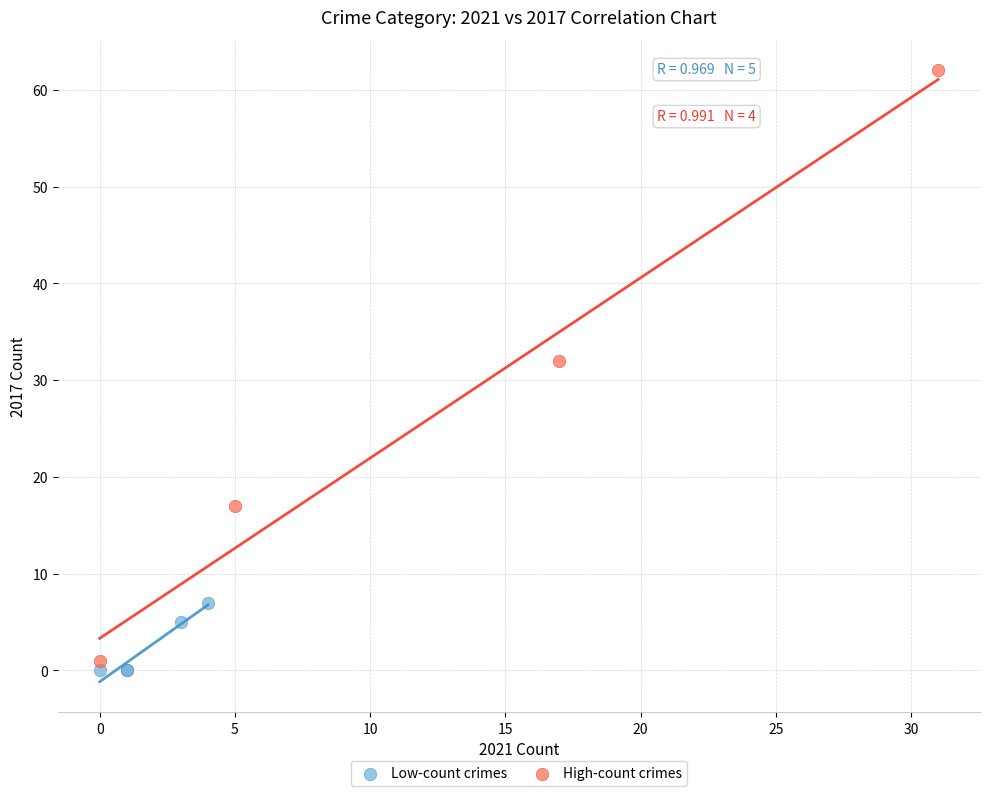

Which series has the largest Y range (max minus min)?

High-count crimes